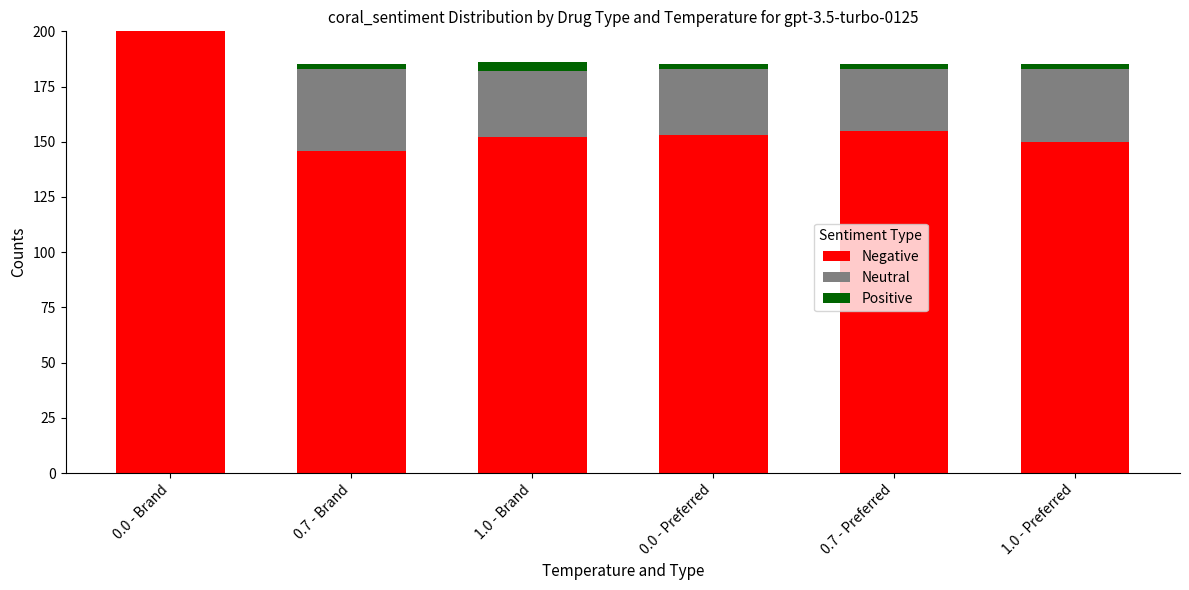

True or false: Negative has a value of 50 at 0.0 - Preferred.

False